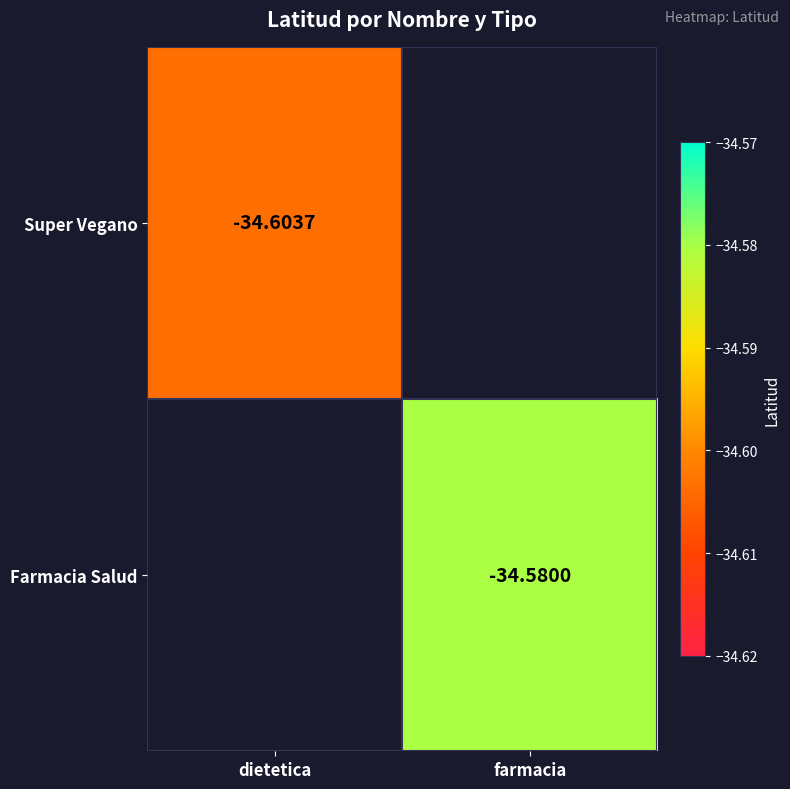

Count the number of categories in the chart.

2